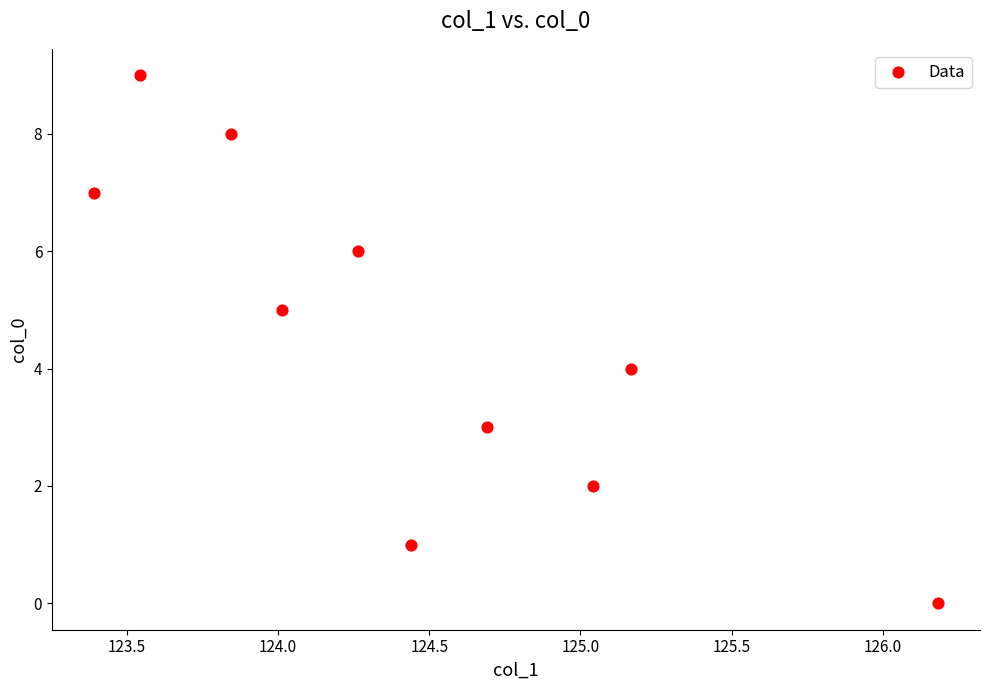

What is the range of Y values (max minus min)?

9